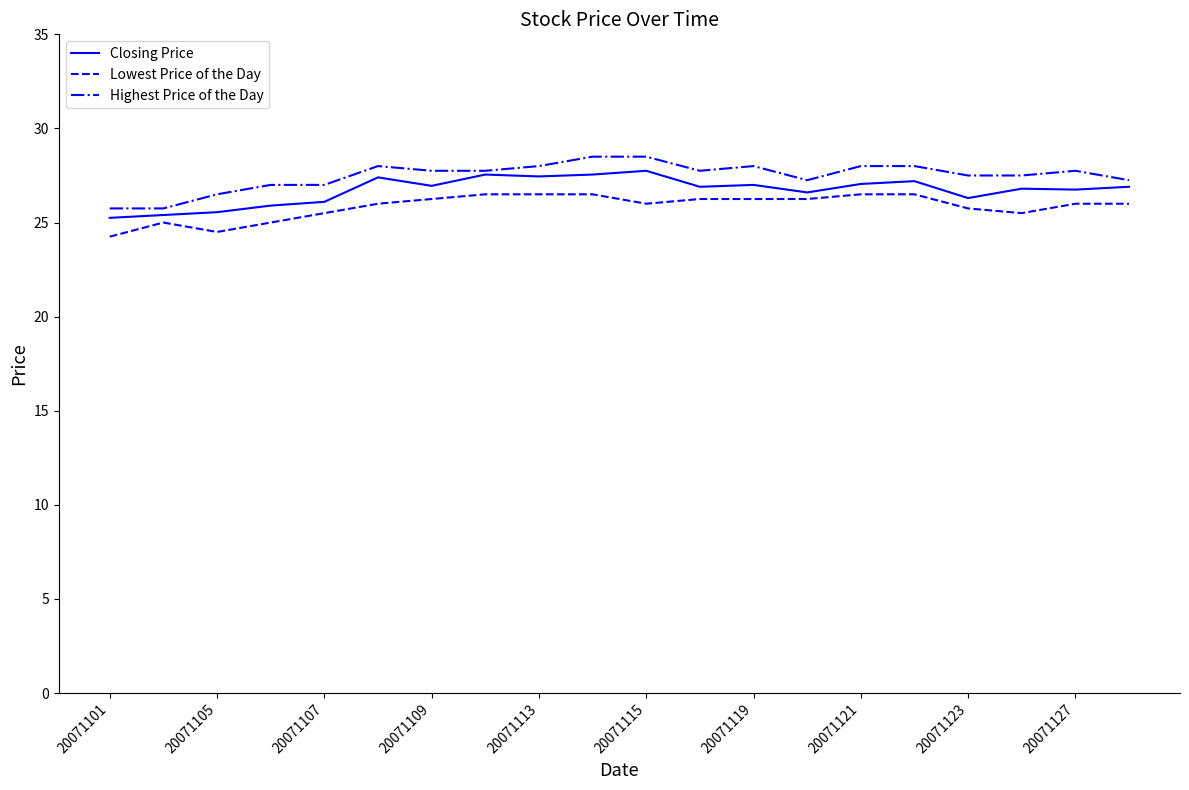

What is the highest value of the Highest Price of the Day series?

28.5